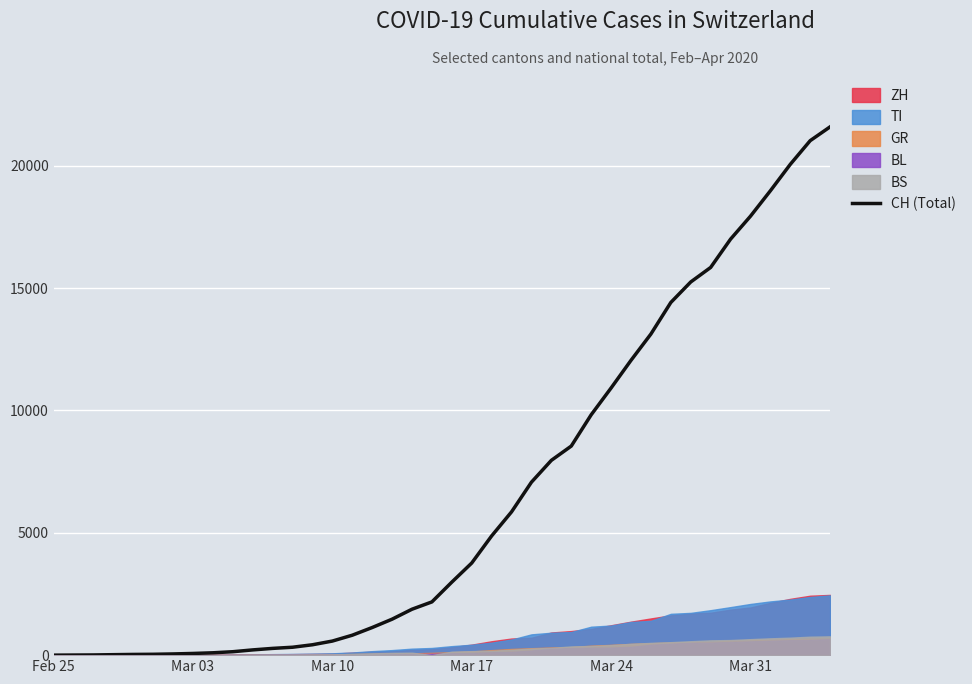

What is the maximum value for CH (Total)?

21585